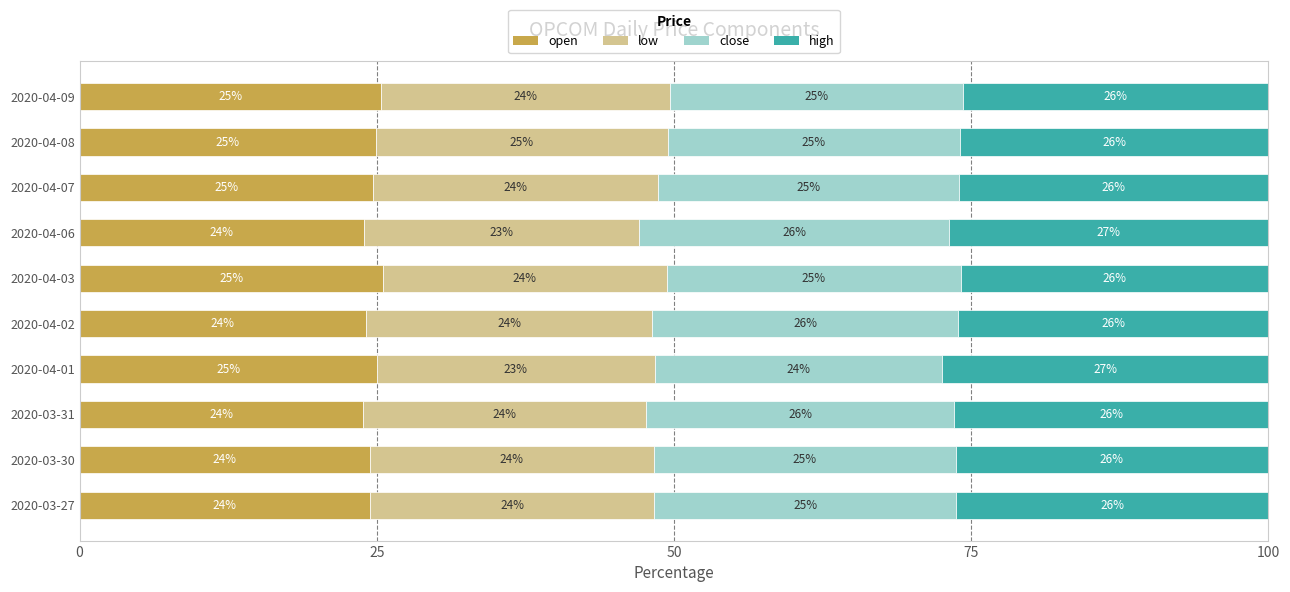

What is the approximate value of open at 2020-03-30?

24.4